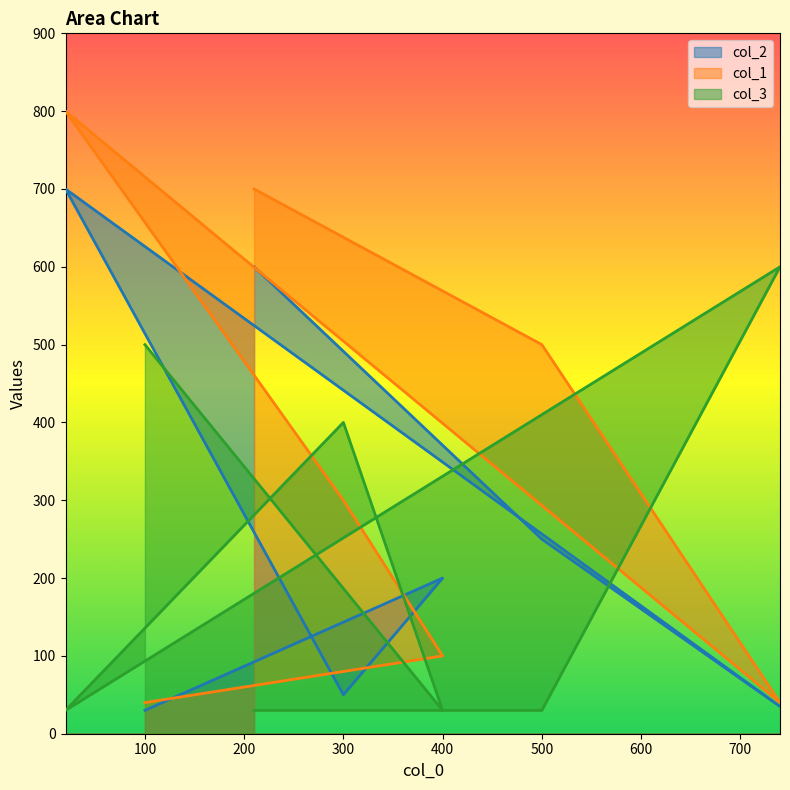

How many lines are shown in the chart?

3